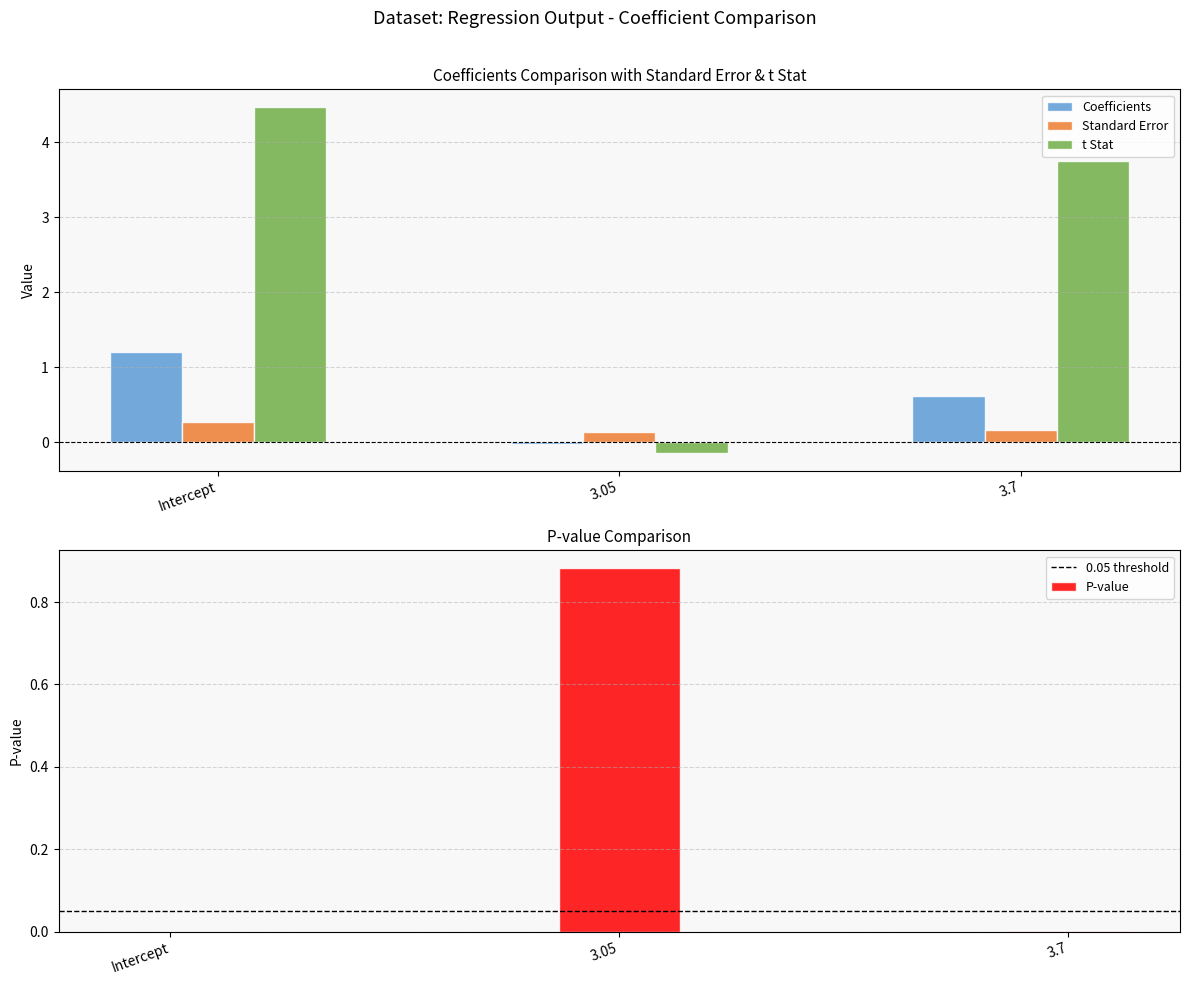

What is the sum of the Coefficients values at Intercept and 3.7?

1.8